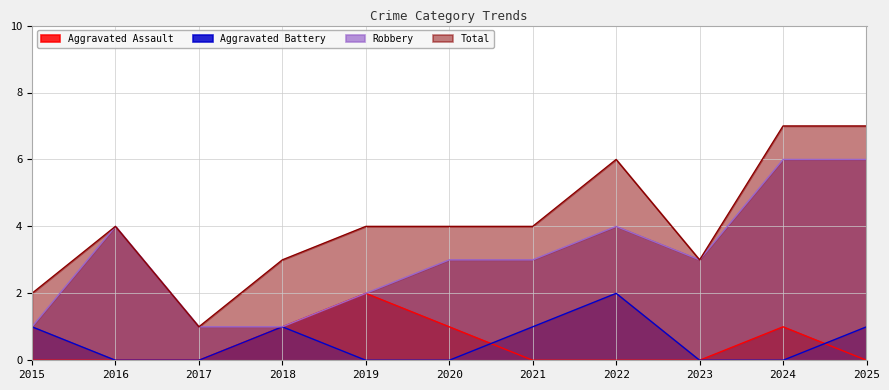

Rank the series by their maximum value, from lowest to highest.

Aggravated Assault, Aggravated Battery, Robbery, Total